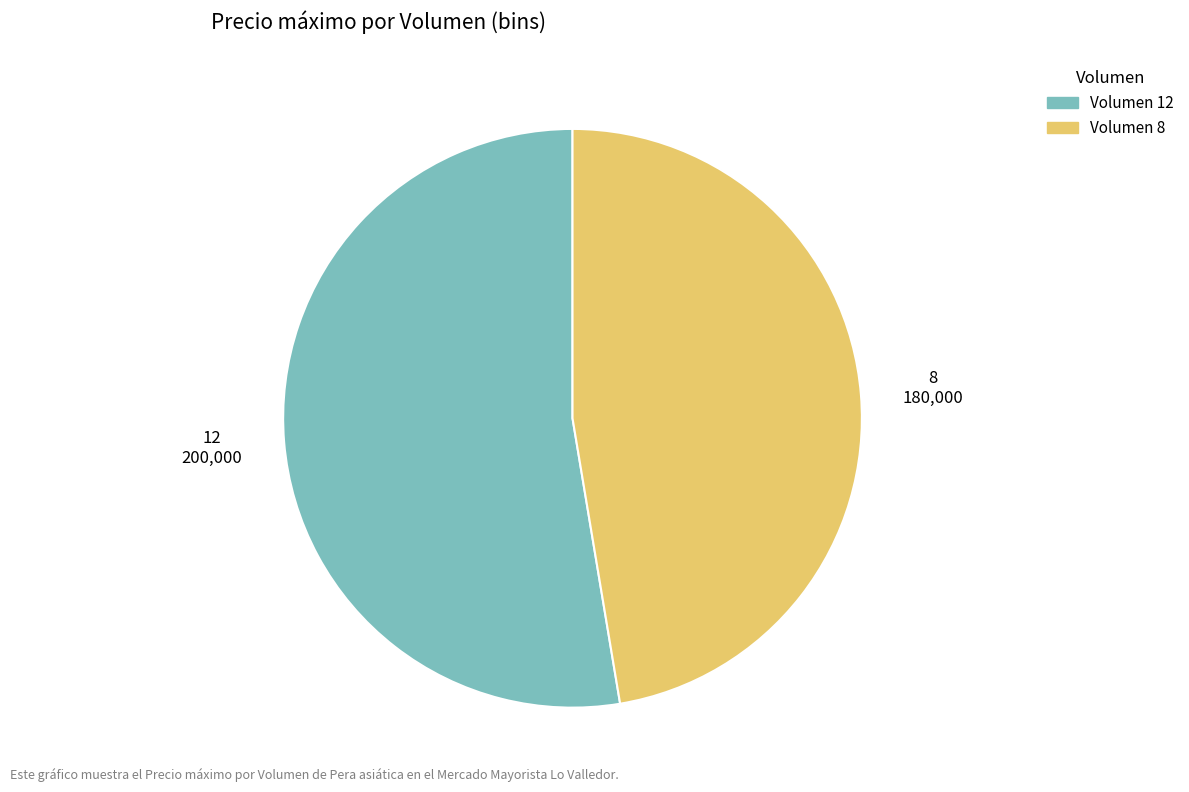

Is there any slice that represents more than half of the pie?

Yes